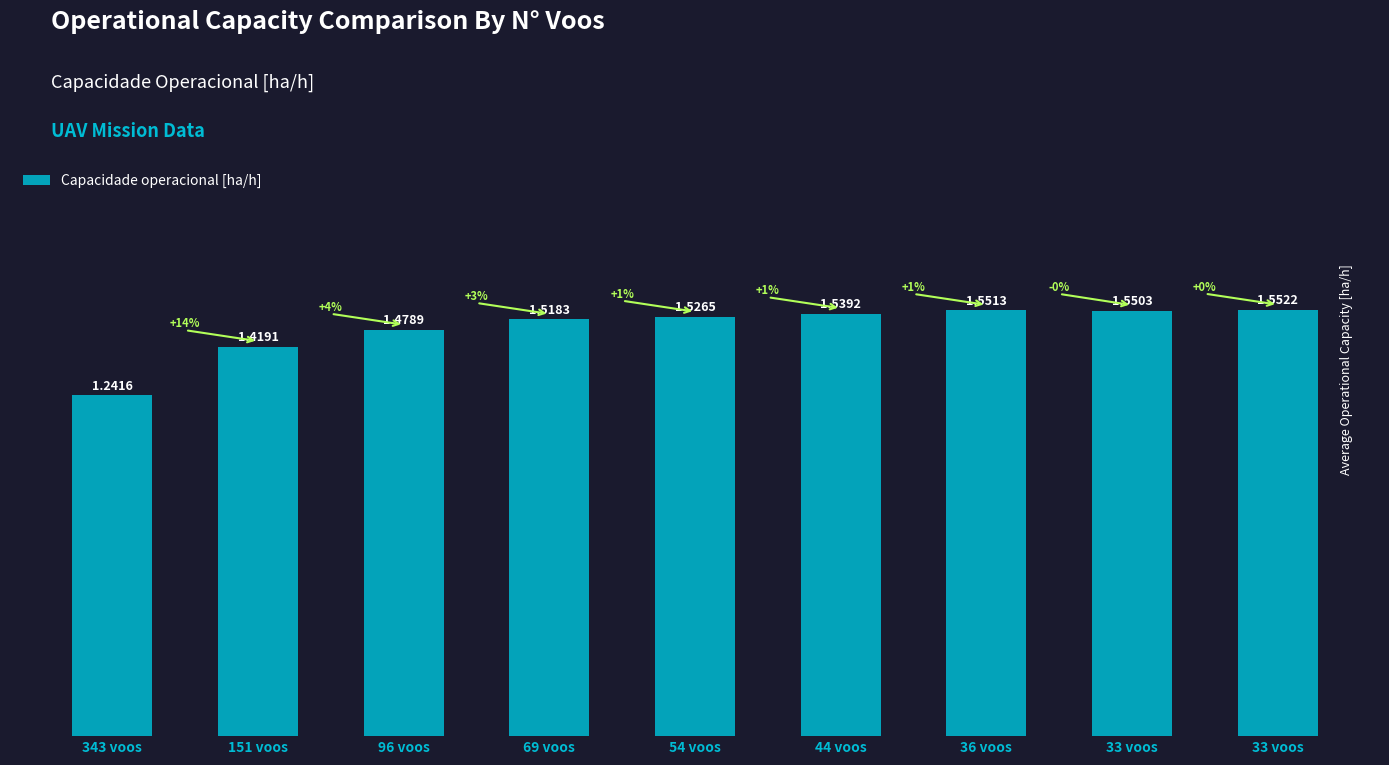

Are the bars horizontal?

No